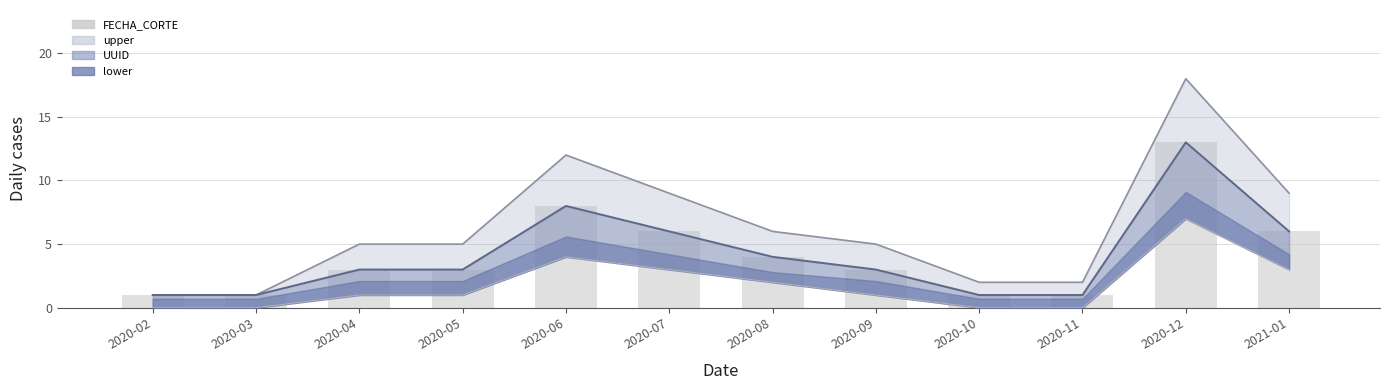

Reading left to right, list all the values displayed in this chart.

2020-02=1	2020-03=1	2020-04=3	2020-05=3	2020-06=8	2020-07=6	2020-08=4	2020-09=3	2020-10=1	2020-11=1	2020-12=13	2021-01=6